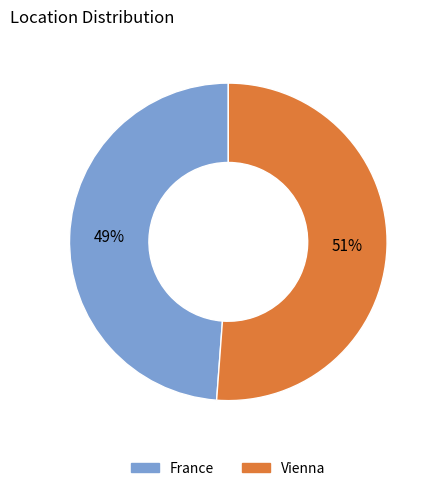

To the nearest percent, what is the difference between the France and Vienna slice percentages?

2%